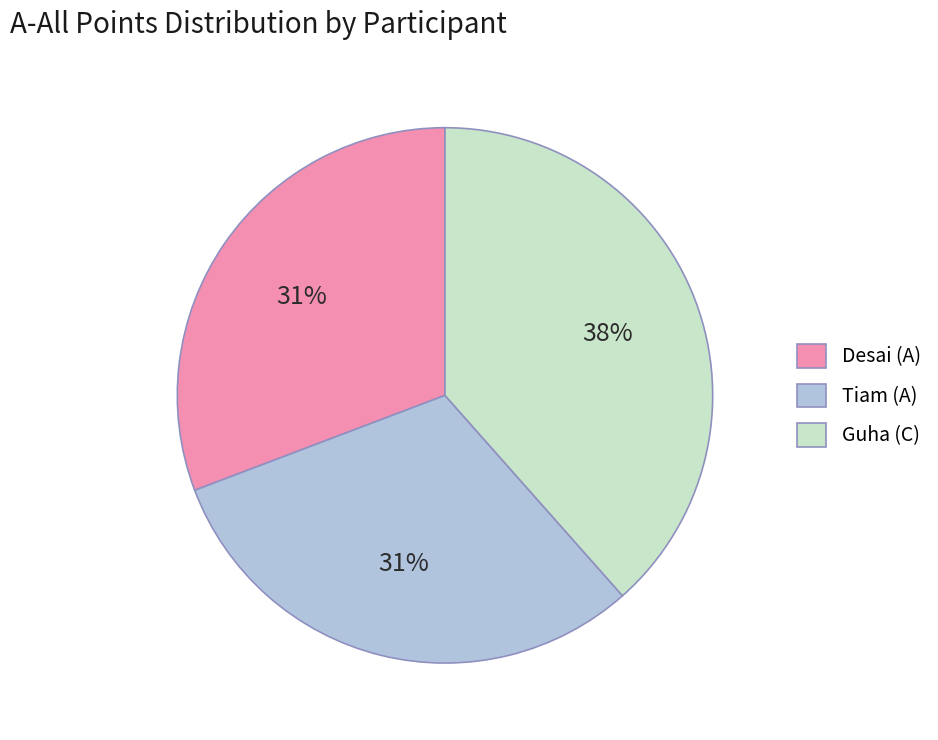

Is it true that Guha (C) is 38% of the pie?

True